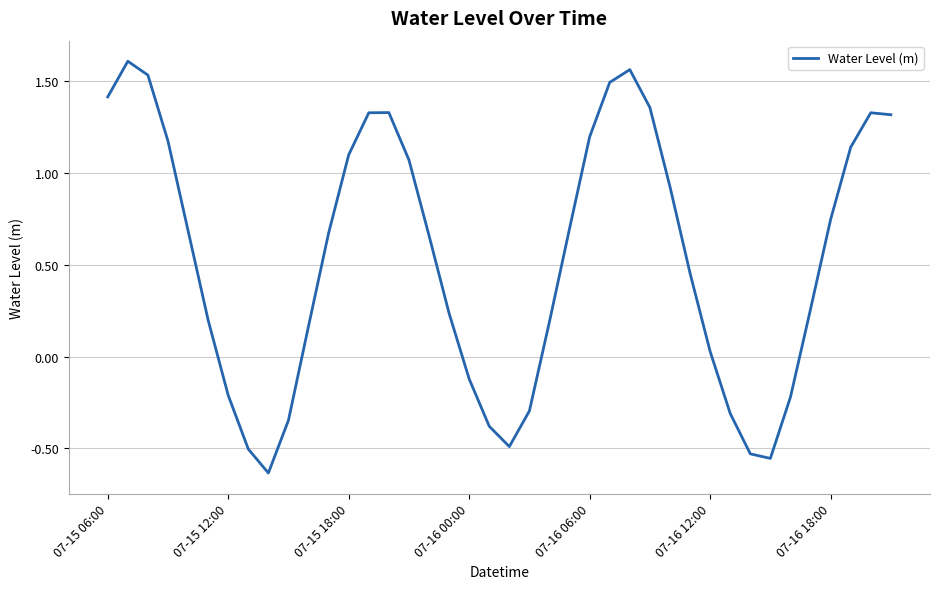

What is the difference between the maximum and minimum values?

2.2